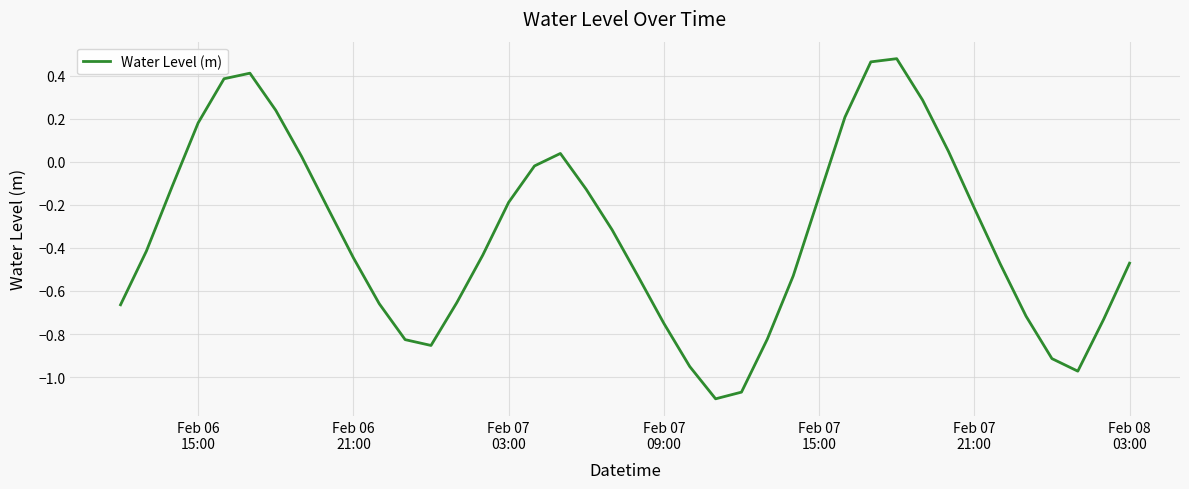

What is the difference between the maximum and minimum values?

1.6